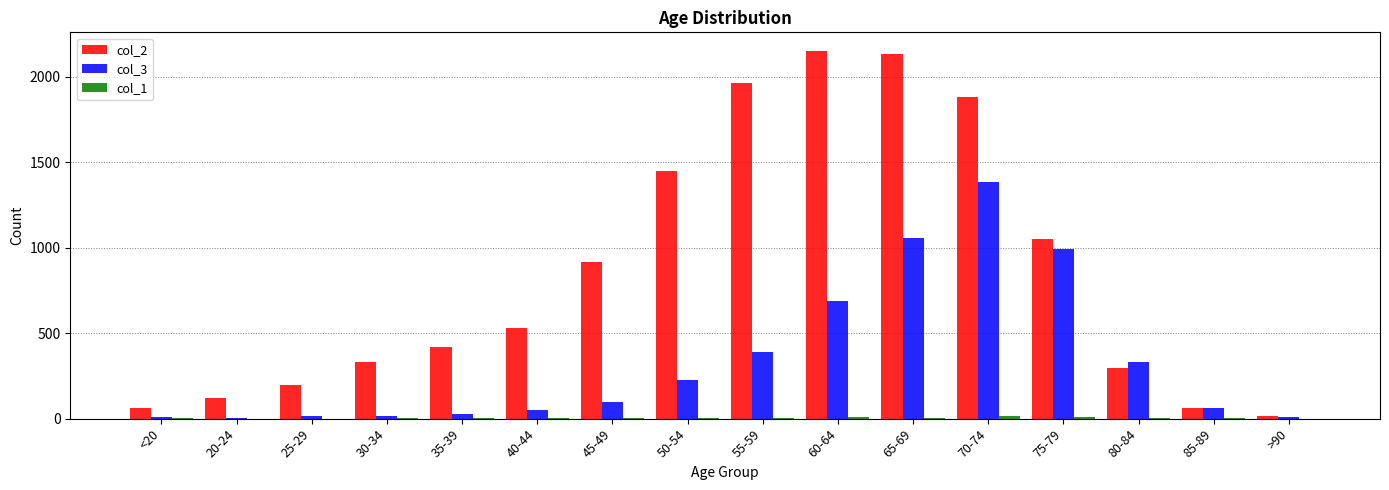

Count the number of categories in the chart.

16